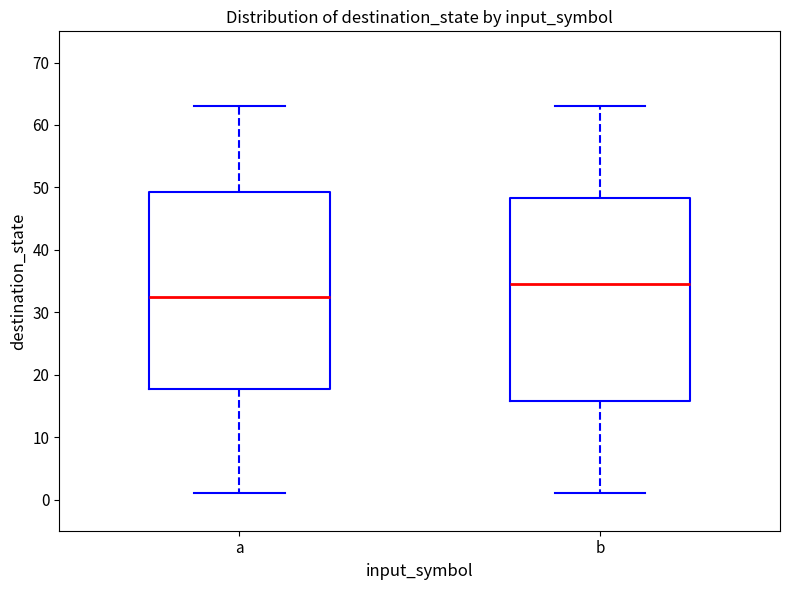

Where does the lower whisker of the box for a end on the y-axis? The values are not printed on the chart, so give them approximately, as read against the axis.

1